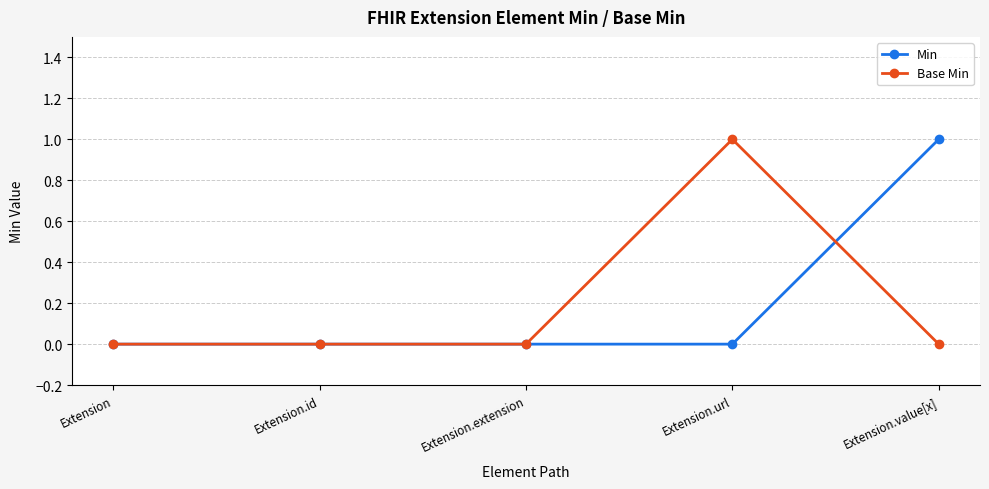

Which series changed the most between Extension and Extension.value[x]?

Min